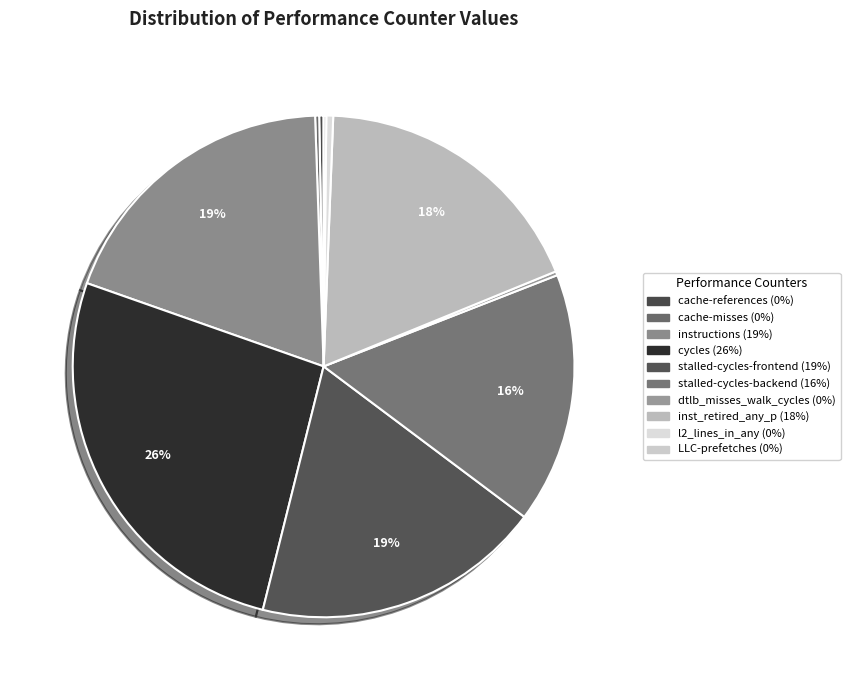

Does LLC-prefetches account for over 50% of the chart?

No